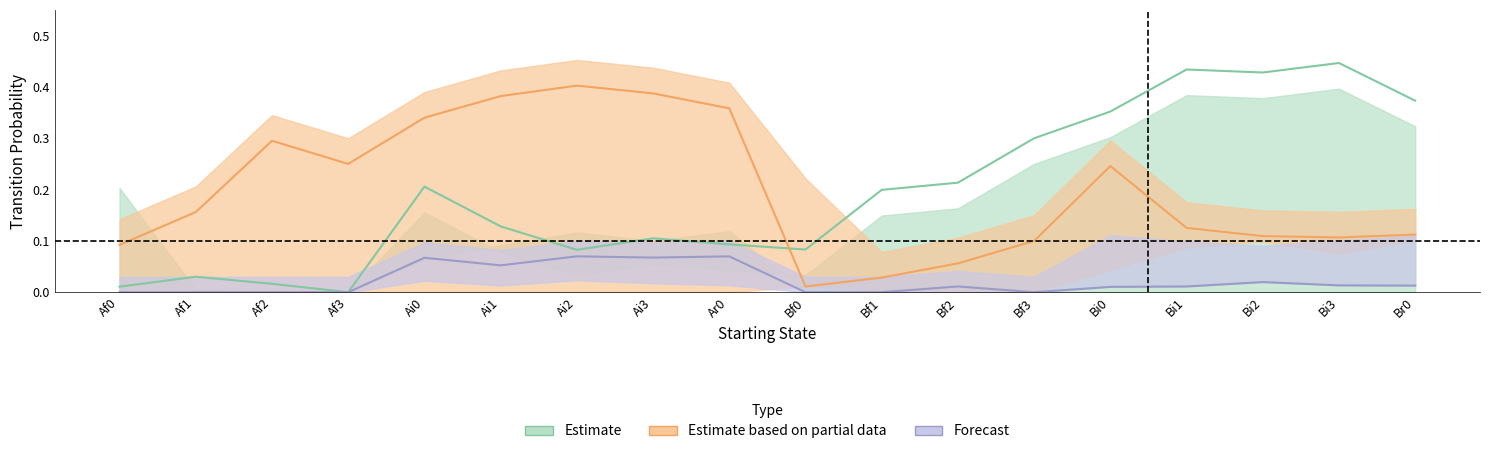

True or false: Ai0 has more than 1 interior local peaks.

True